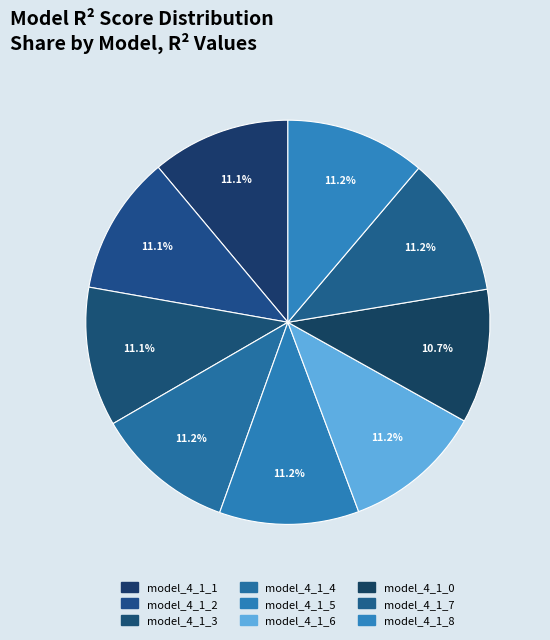

To the nearest percent, what is the combined percentage of model_4_1_3 and model_4_1_5?

22%